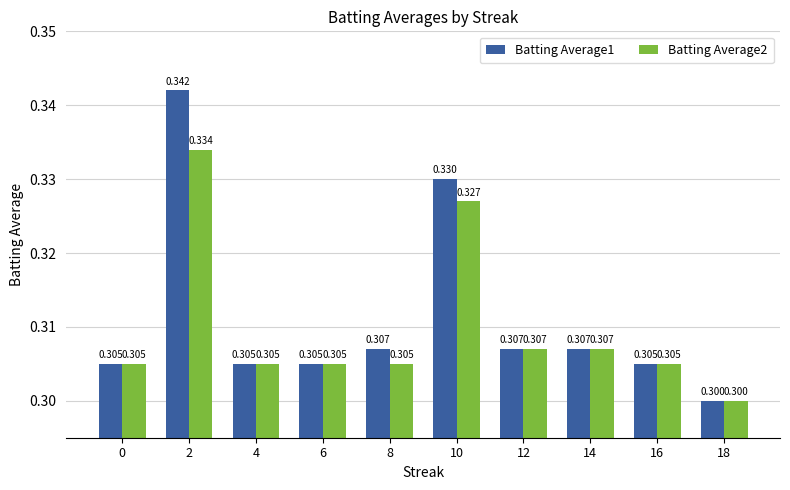

What is the average value of the Batting Average1 series?

0.3